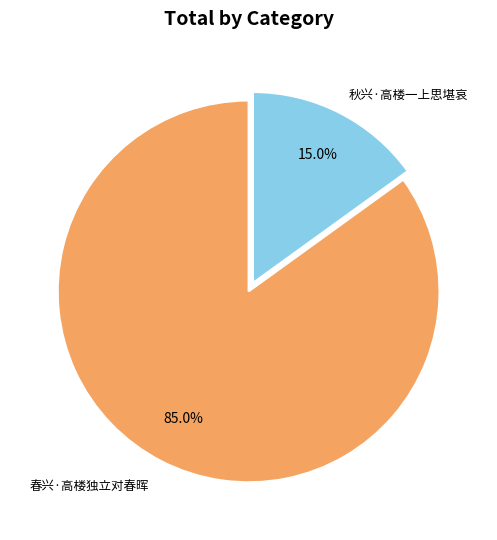

Is there a majority slice in this chart?

Yes